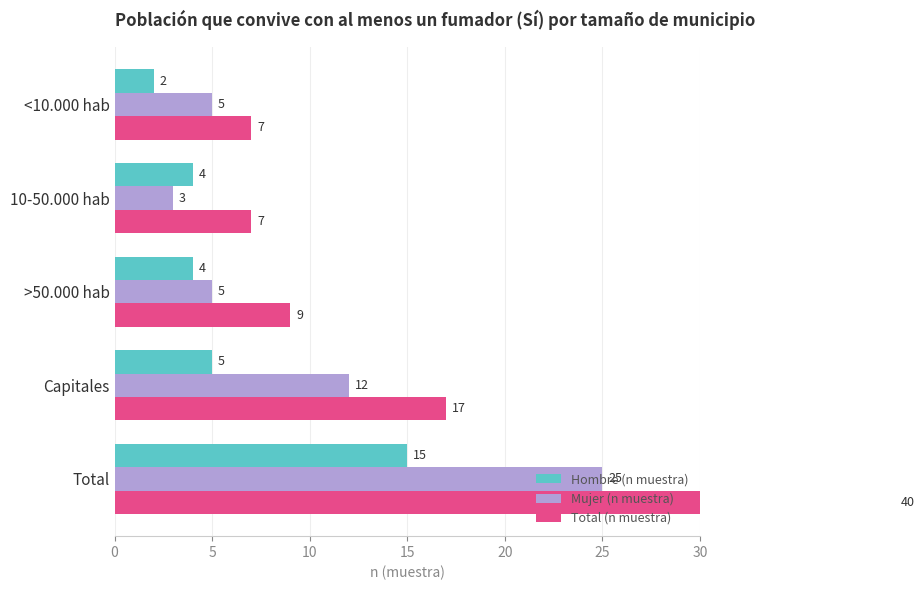

List the series in order of their overall mean, lowest first.

Hombre (n muestra), Mujer (n muestra), Total (n muestra)